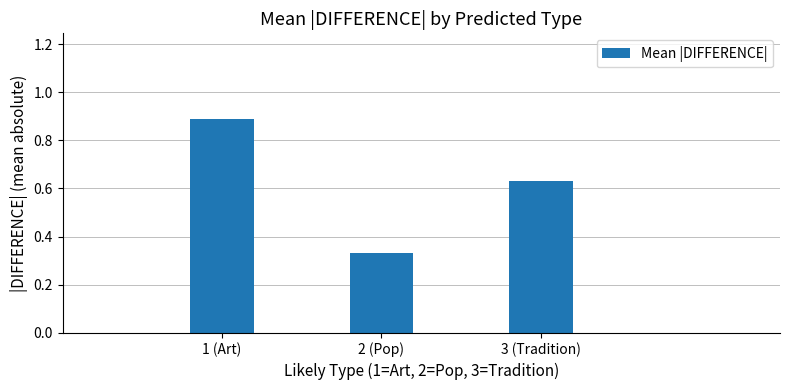

Are the bars grouped side by side (vs. stacked)?

No